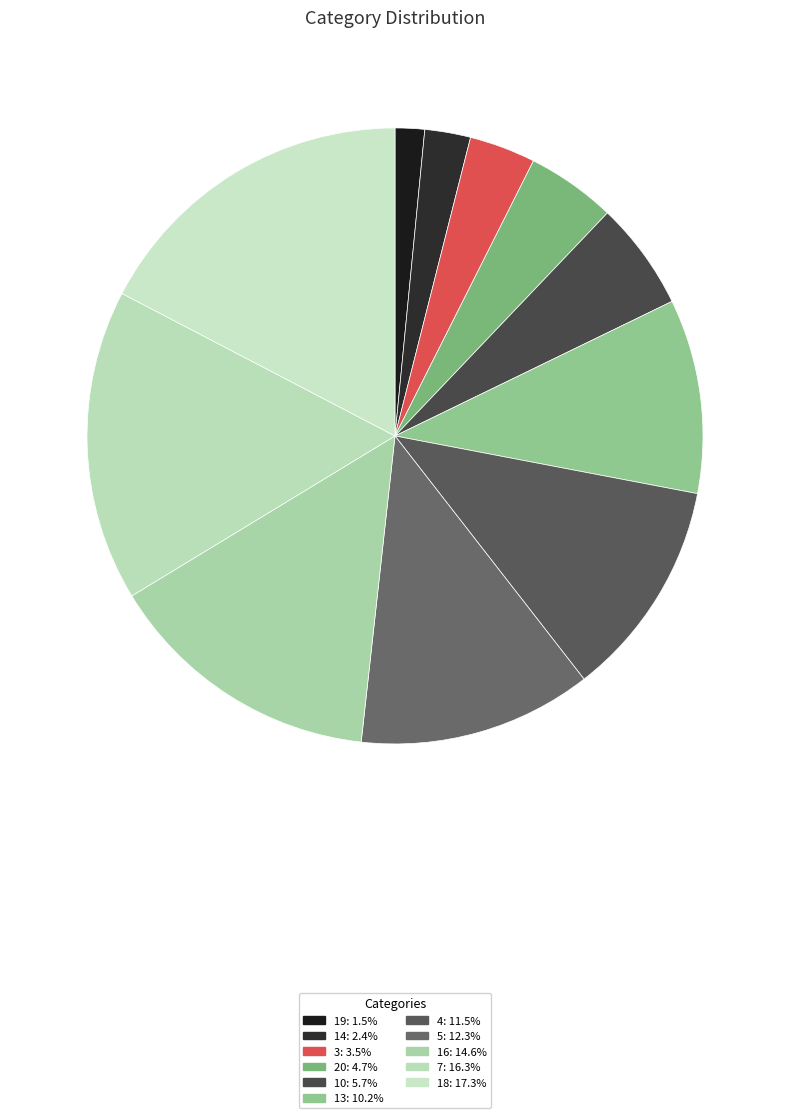

Count the number of slices in the pie.

11